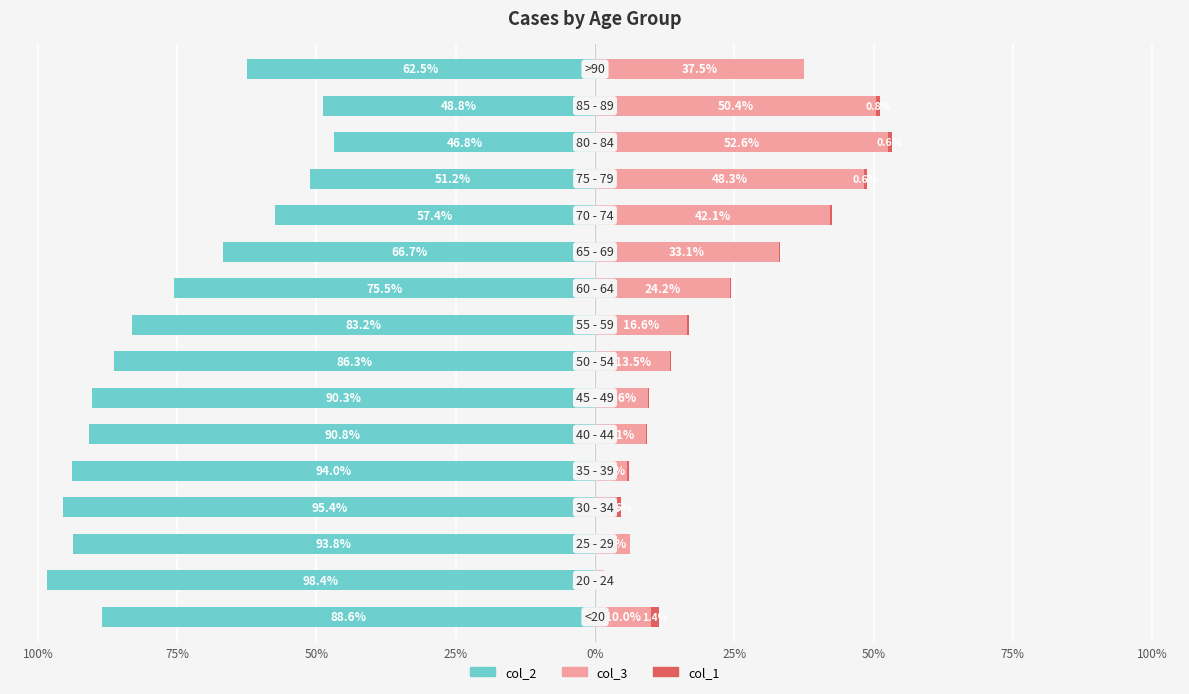

Read the col_3 value at 100%.

10.0